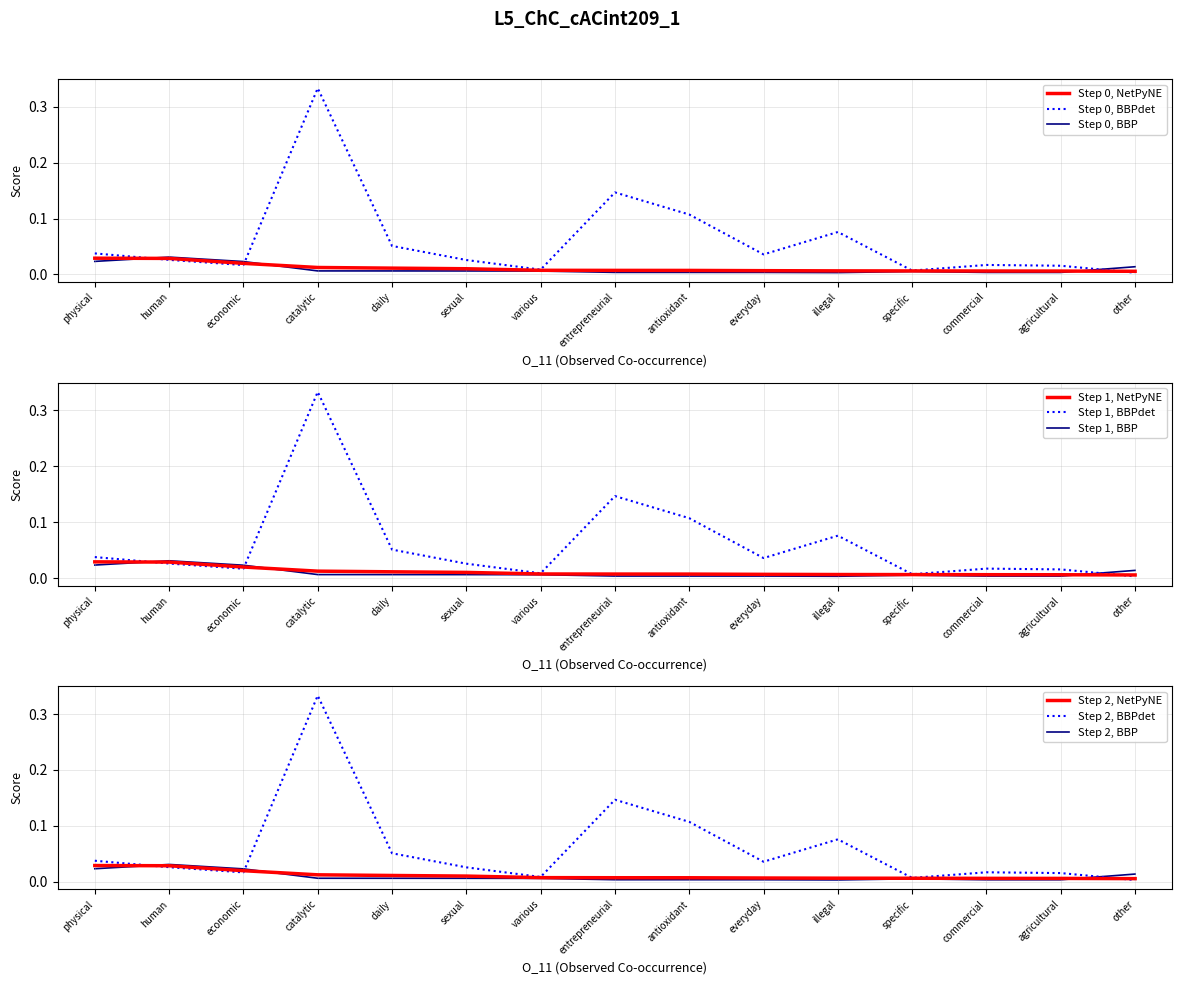

True or false: Step 0, BBPdet has a value of 0.5 at catalytic.

False